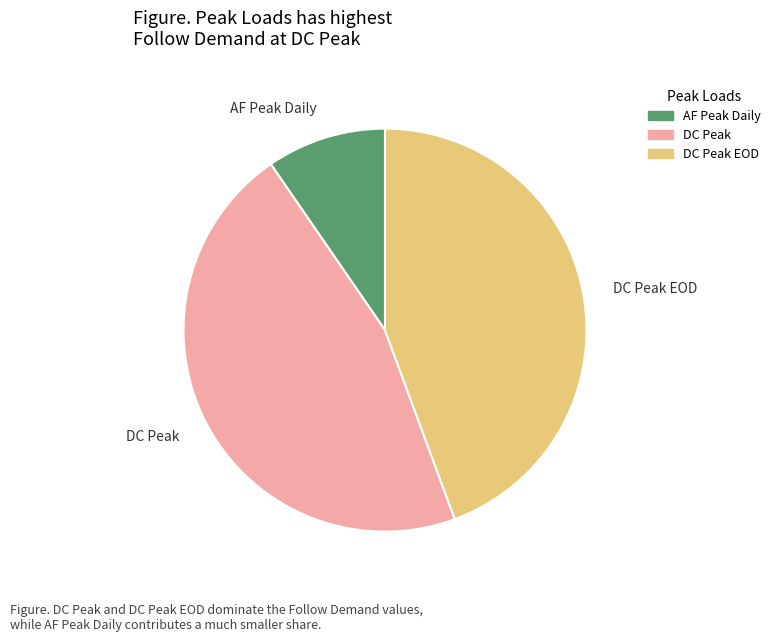

Is there any slice that represents more than half of the pie?

No